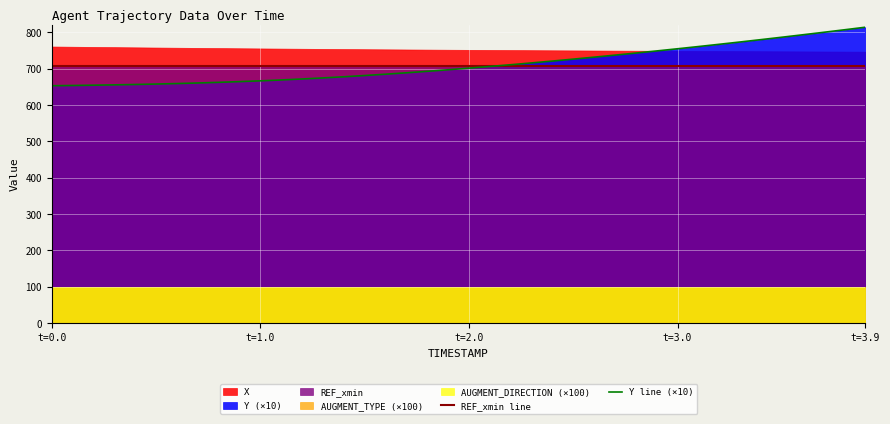

Which series ends up on top after the final intersection of REF_xmin line and Y line (×10)?

Y line (×10)